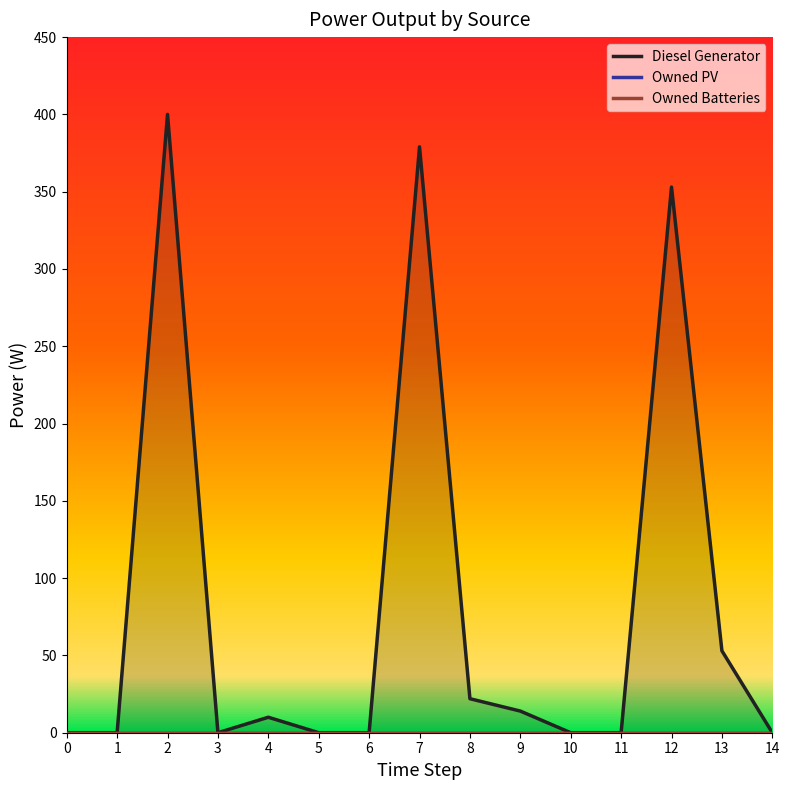

Reading left to right, extract all data points from this chart.

Diesel Generator: 0=0	1=0	2=400	3=0	4=10	5=0	6=0	7=379	8=22	9=14	10=0	11=0	12=353	13=53	14=0
Owned PV: 0=0	1=0	2=0	3=0	4=0	5=0	6=0	7=0	8=0	9=0	10=0	11=0	12=0	13=0	14=0
Owned Batteries: 0=0	1=0	2=0	3=0	4=0	5=0	6=0	7=0	8=0	9=0	10=0	11=0	12=0	13=0	14=0